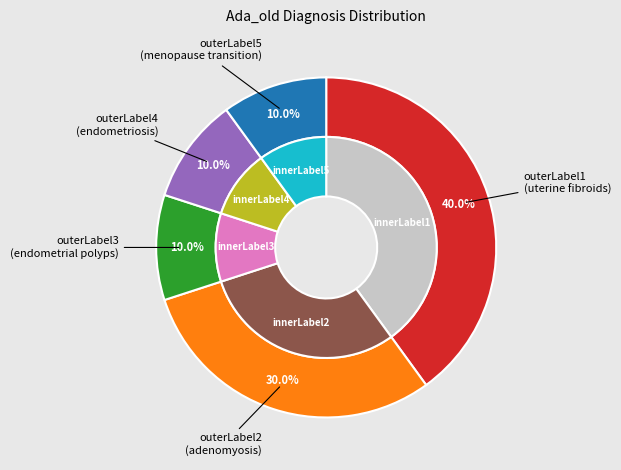

Is it true that menopause transition is 10% of the pie?

True